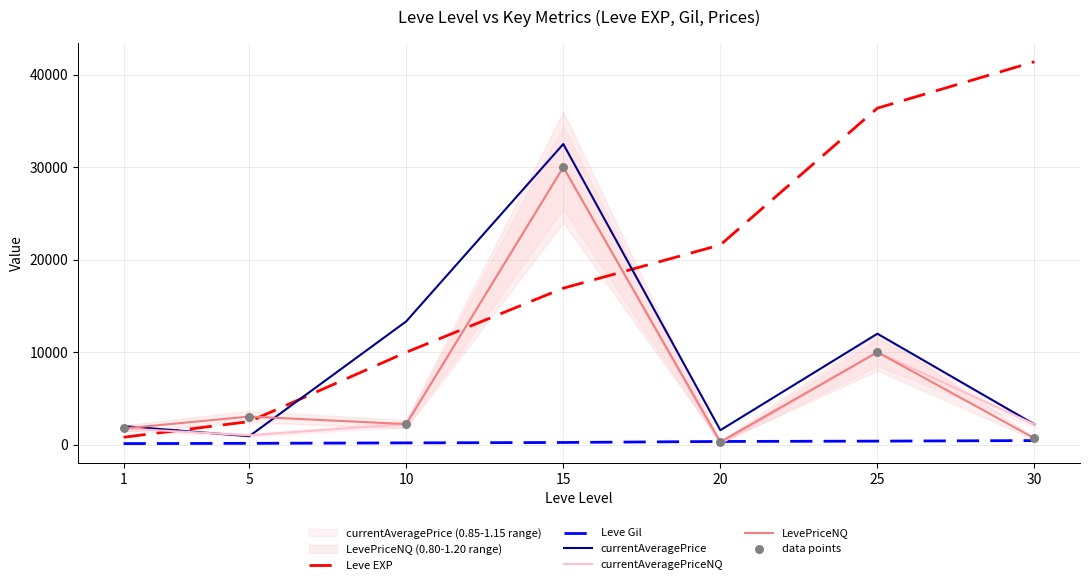

Is the value of currentAveragePrice at 20 greater than the value of Leve EXP at 30?

No